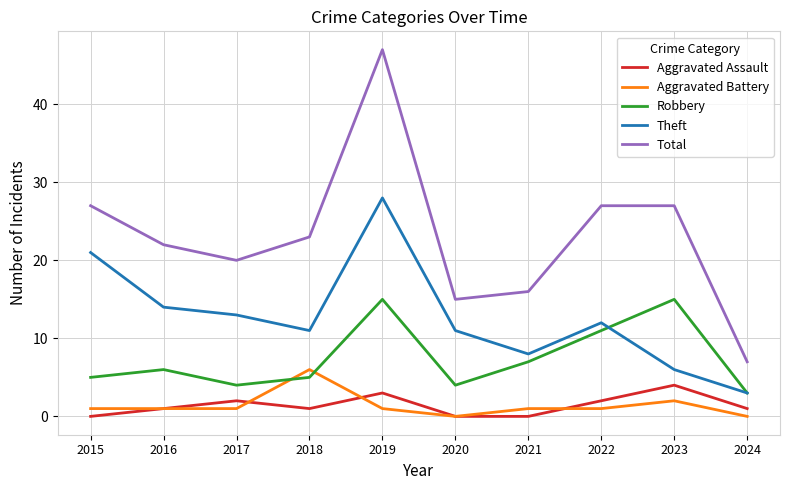

Is it true that Theft equals 11 at 2020?

True